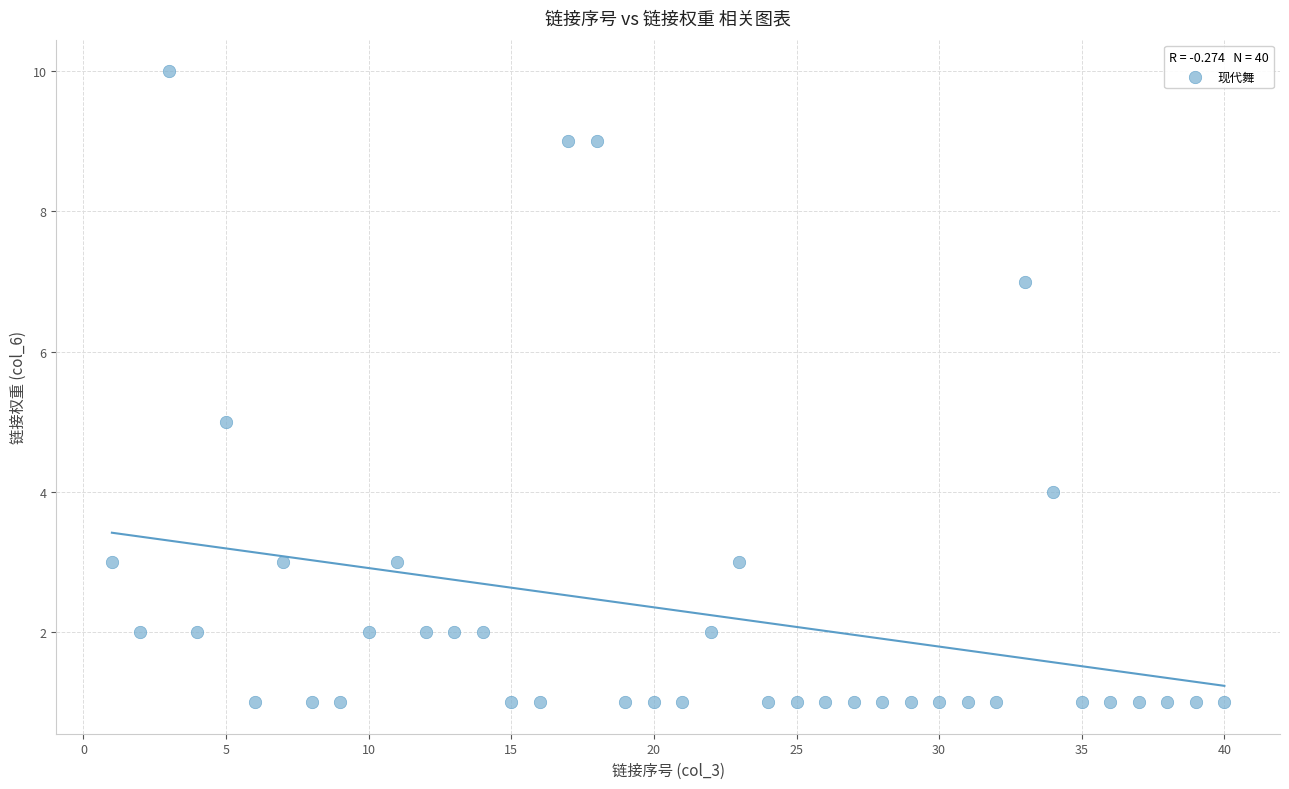

What is the range of X values (max minus min)?

39